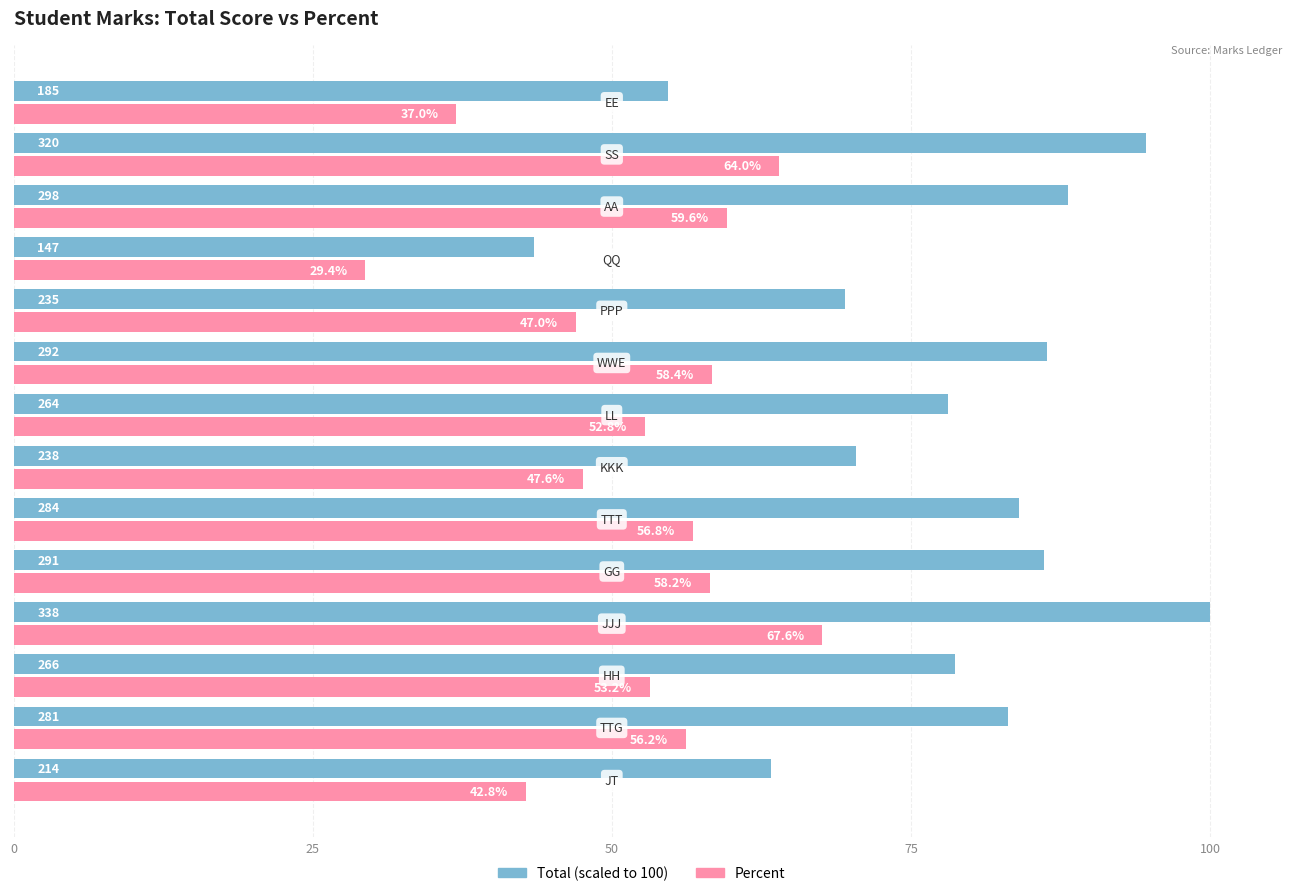

What is the minimum value shown in the chart?

29.4